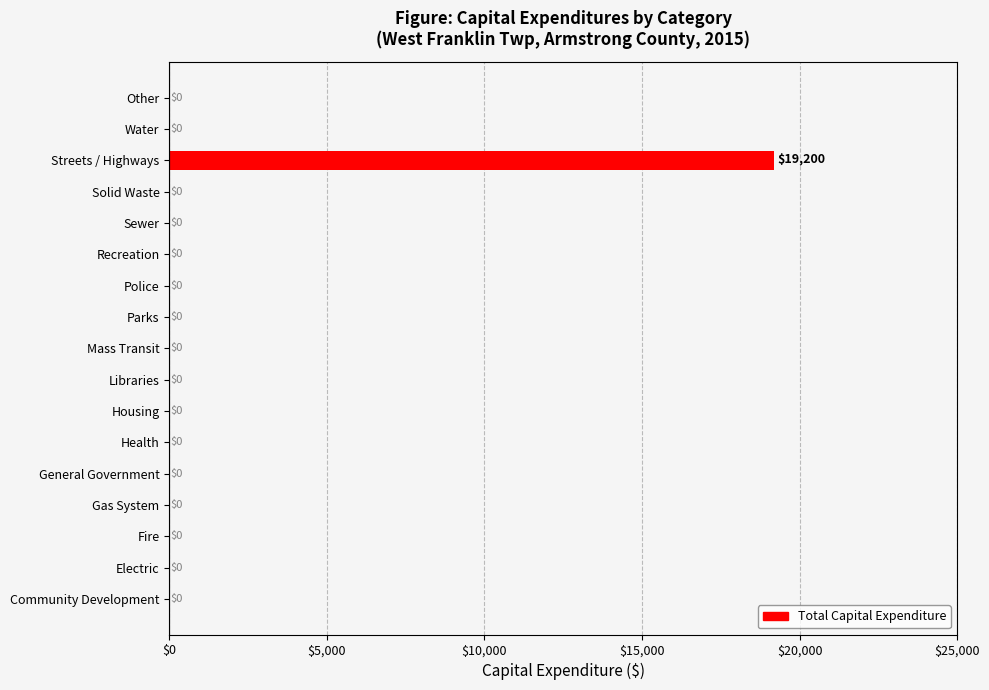

Is it true that the value at Recreation is 8221?

False